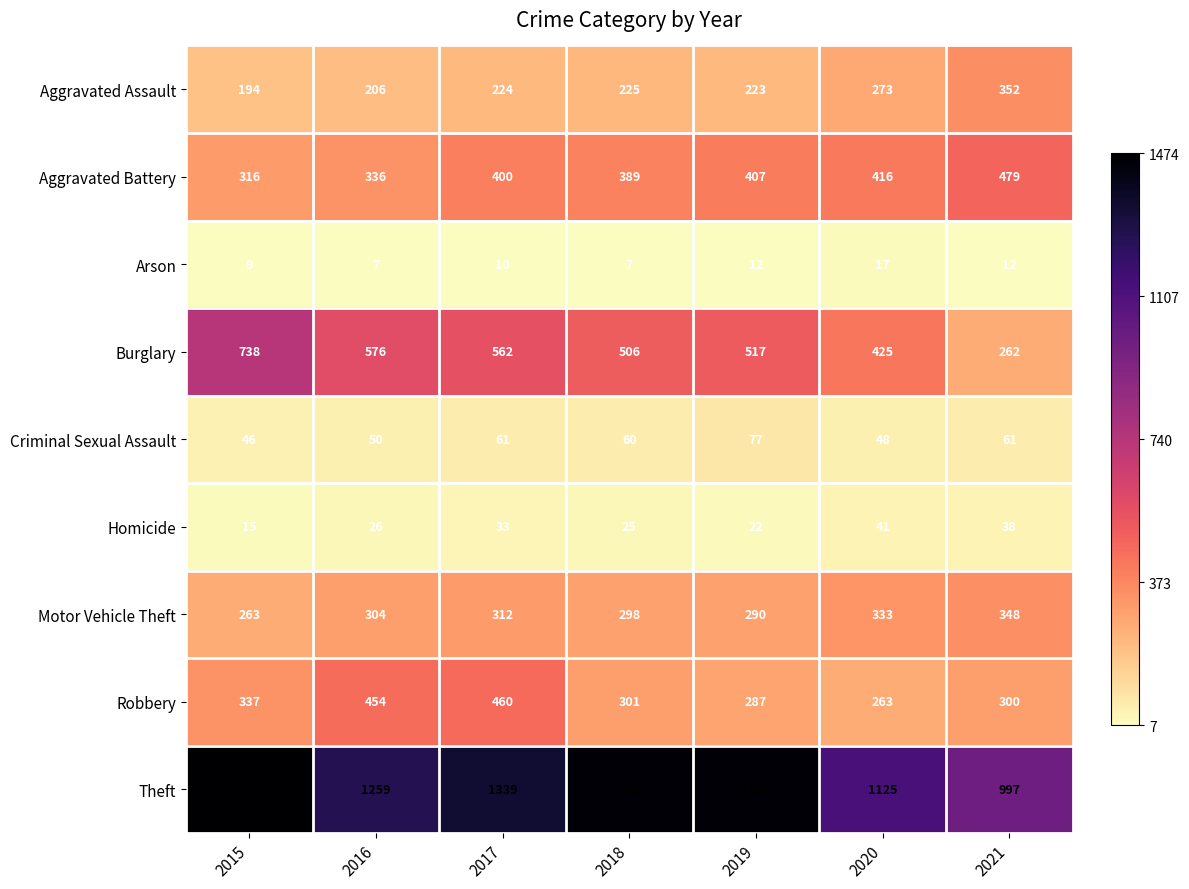

What is the difference between the maximum and minimum values in the Aggravated Assault series?

158